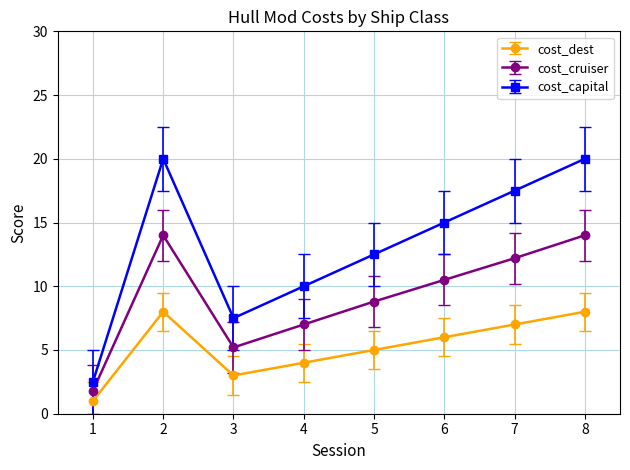

Which series has the largest total across all categories?

cost_capital